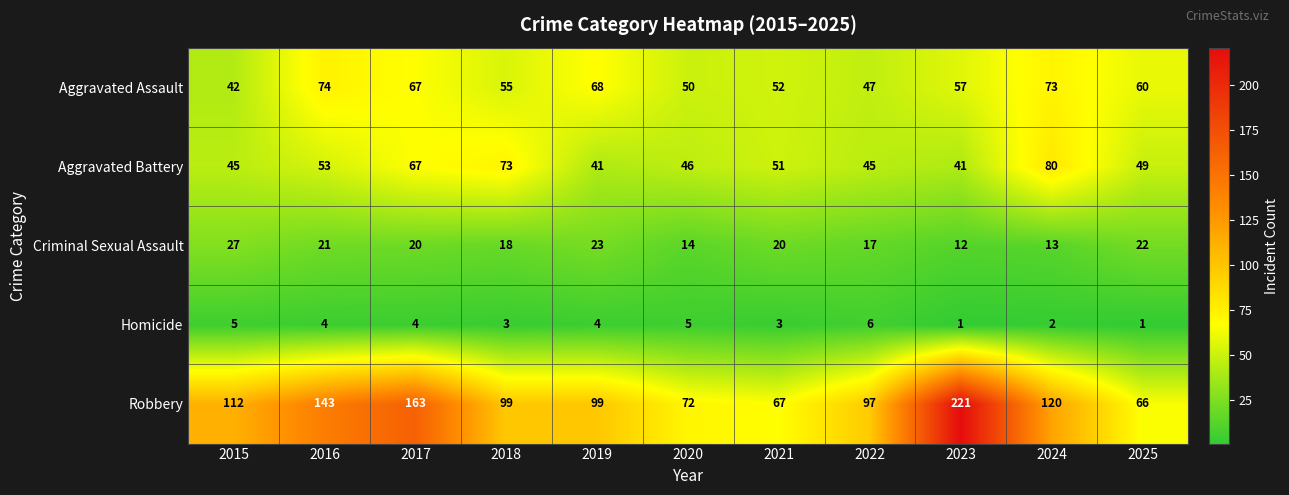

Where does the Robbery series first go above 99?

2015